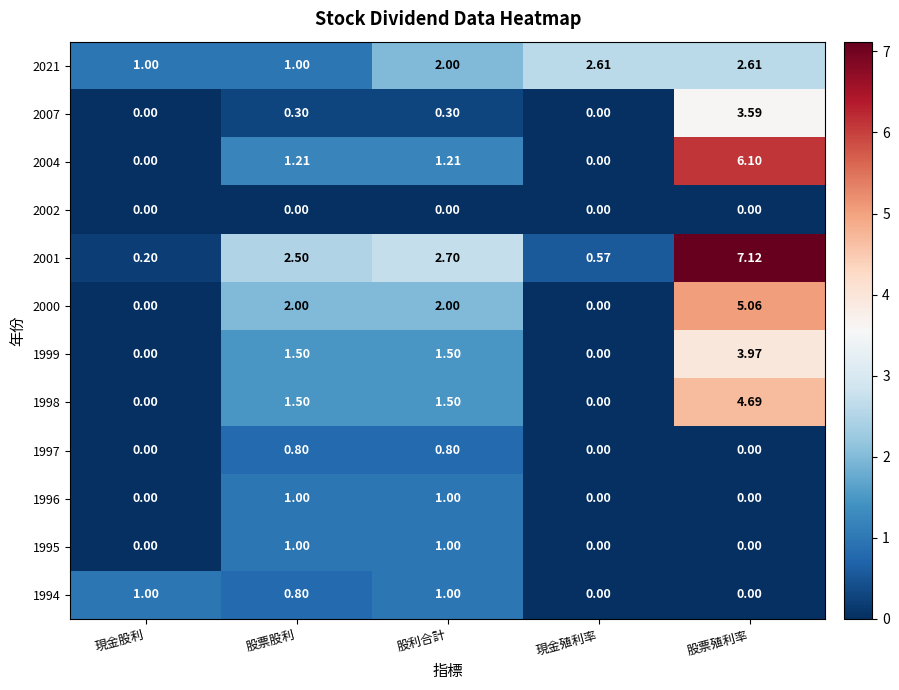

How many categories are shown in the chart?

5